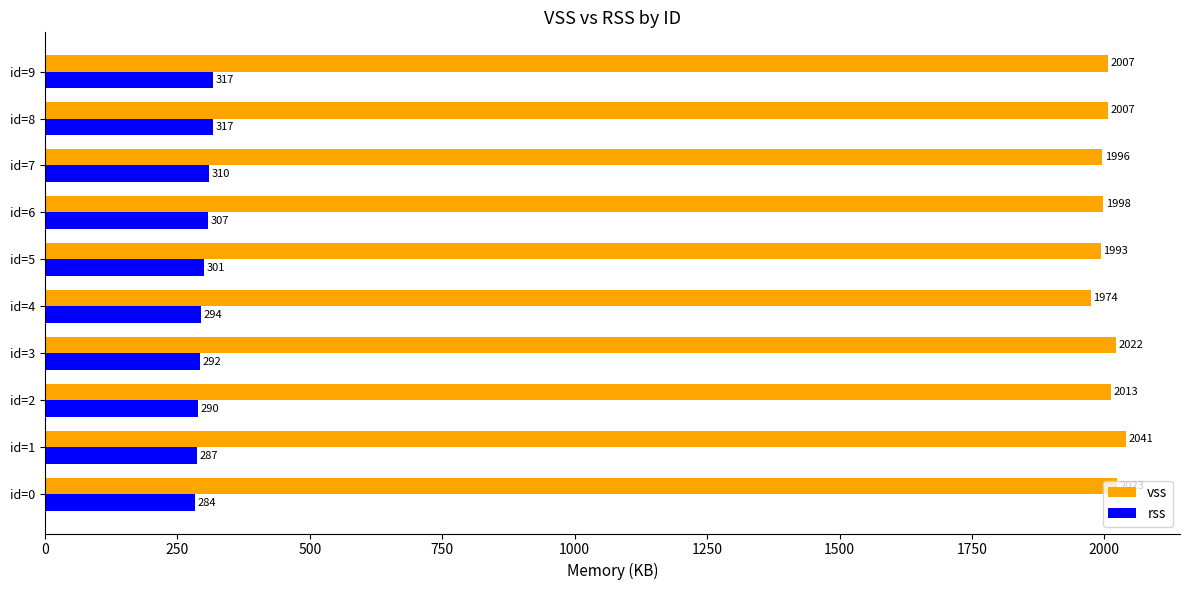

How many data points in vss are above 2007?

5